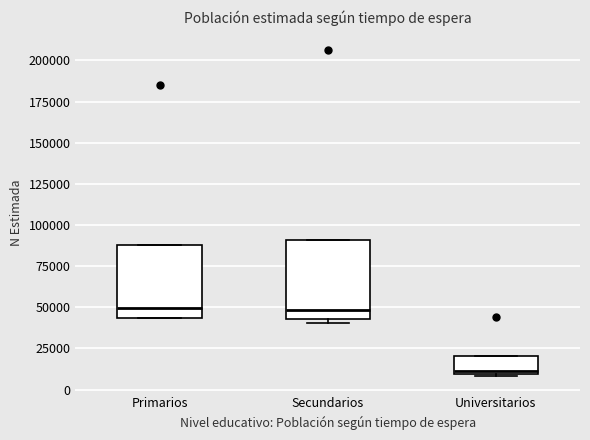

Reading left to right, transcribe this box plot: for each box, give where its median line is, the range the box spans, and where its two whiskers end, as read against the y-axis. The values are not printed on the chart, so give them approximately, as read against the axis.

Primarios: median 50000, box 45000 to 90000, whiskers 45000 to 90000
Secundarios: median 50000, box 45000 to 90000, whiskers 40000 to 90000
Universitarios: median 10000 (just above the box's lower edge), box 10000 to 20000, whiskers 10000 to 20000